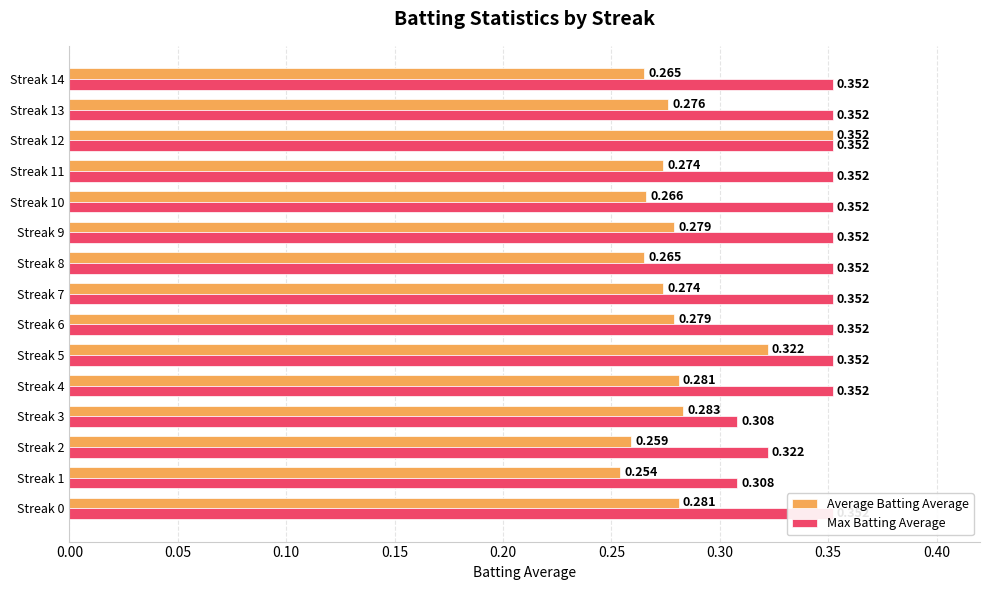

How many bars are there in total?

30